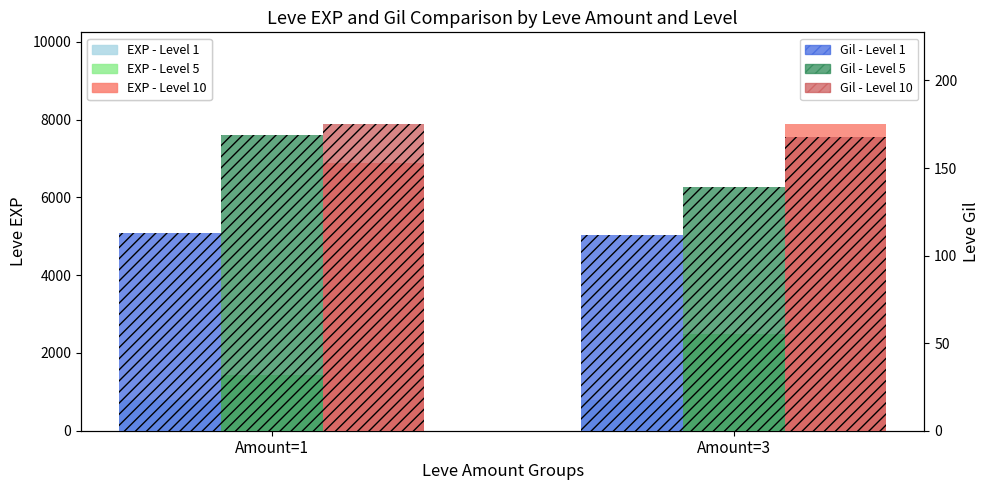

Reading left to right, transcribe all the data shown in this chart.

EXP - Level 1: Amount=1=800	Amount=3=800
EXP - Level 5: Amount=1=1420	Amount=3=2490
EXP - Level 10: Amount=1=6880	Amount=3=7880
Gil - Level 1: Amount=1=113	Amount=3=112
Gil - Level 5: Amount=1=169	Amount=3=139
Gil - Level 10: Amount=1=175	Amount=3=168